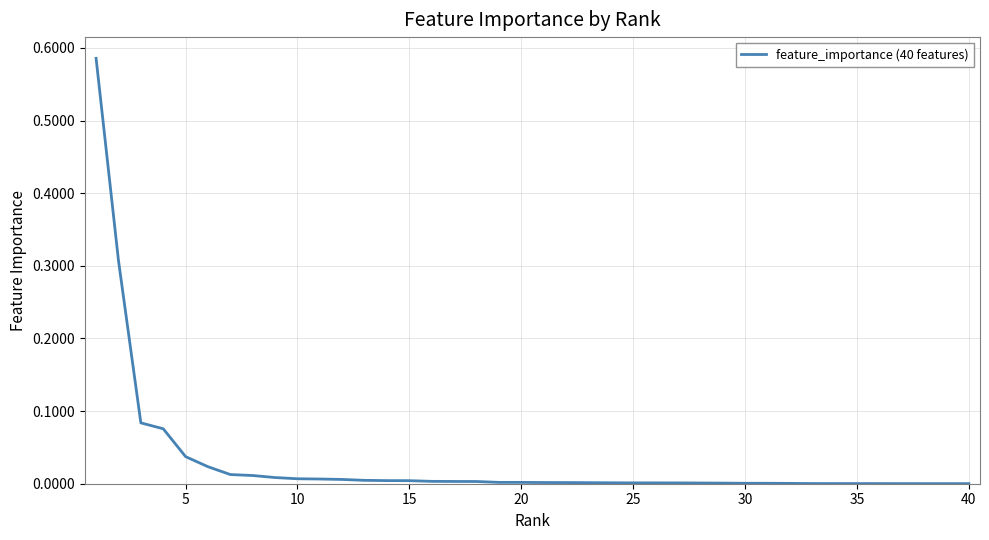

Is this an area chart (filled region under the line)?

No